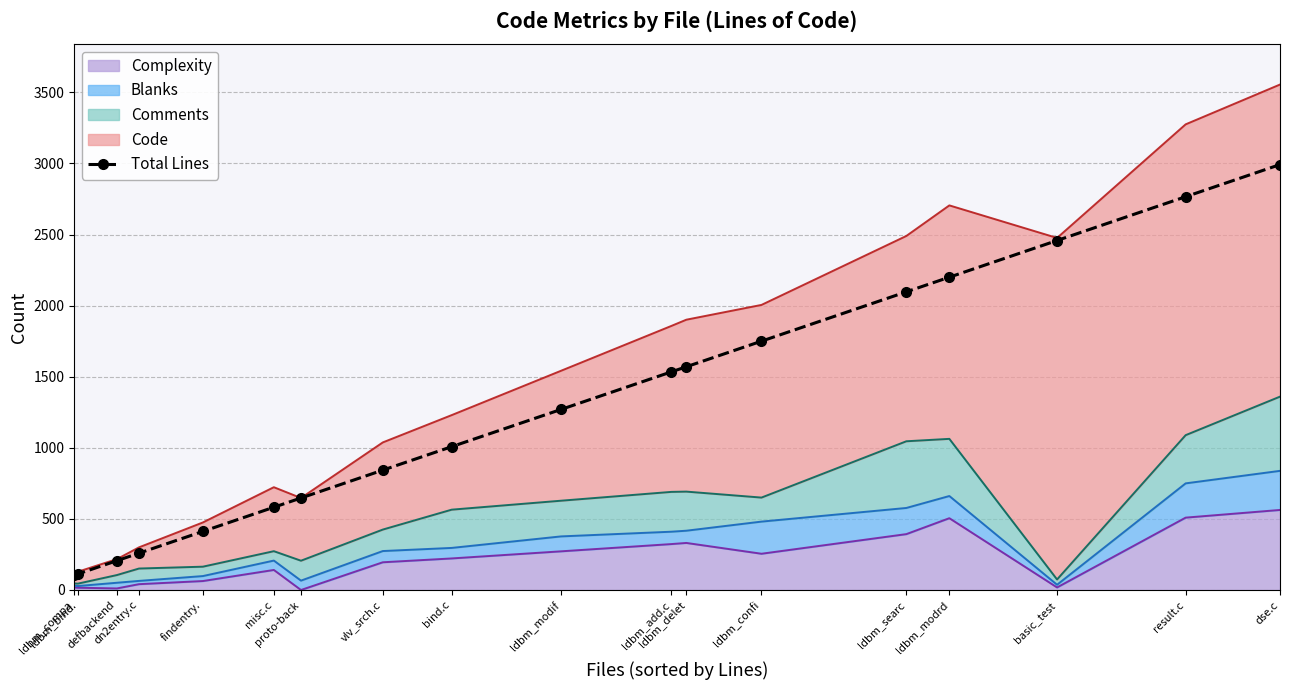

Which has a higher value, proto-back or dse.c?

dse.c